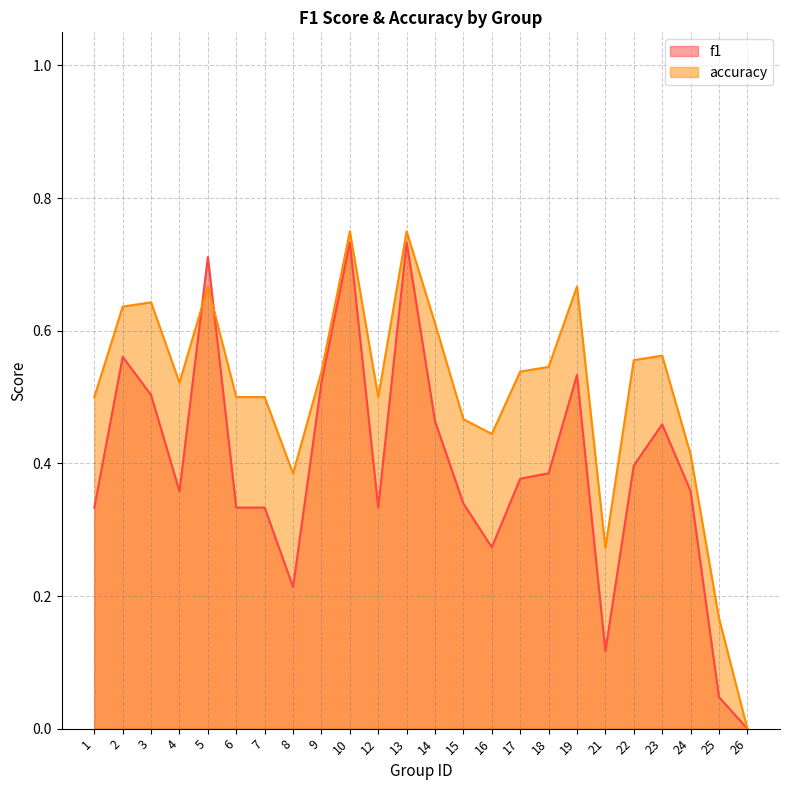

At which category does f1 reach its first local peak?

2